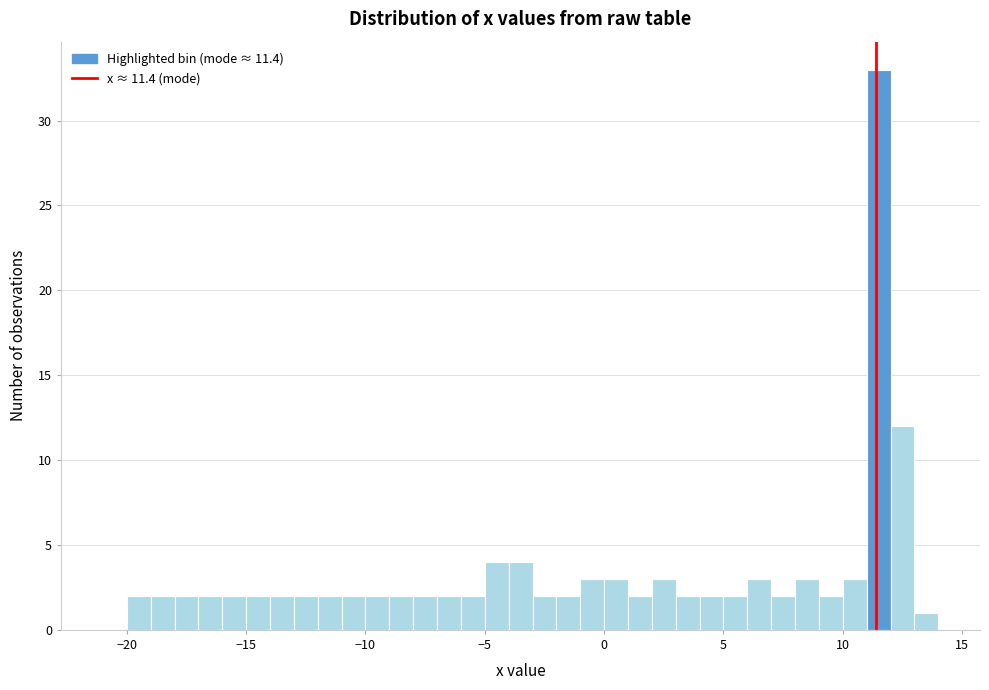

Read against the x-axis, roughly where is the centre of the tallest bar?

11.5